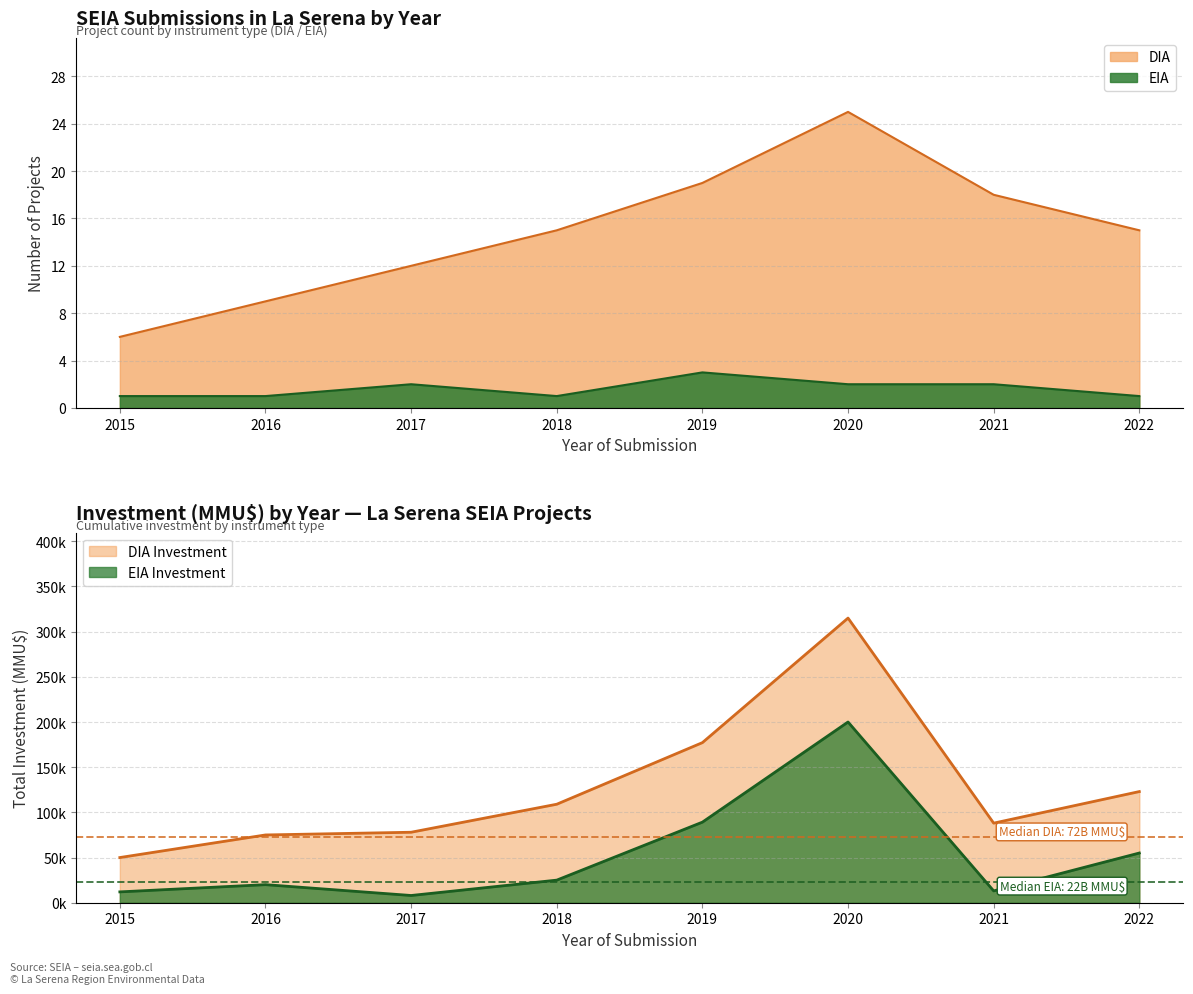

Between 2018 and 2022, which is larger?

2018